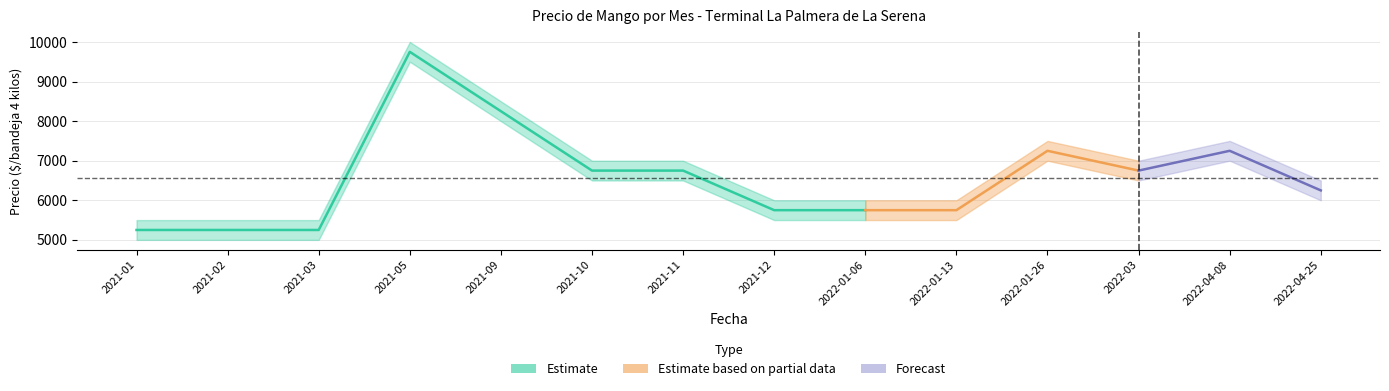

Where does the data first go above 5750?

2021-05